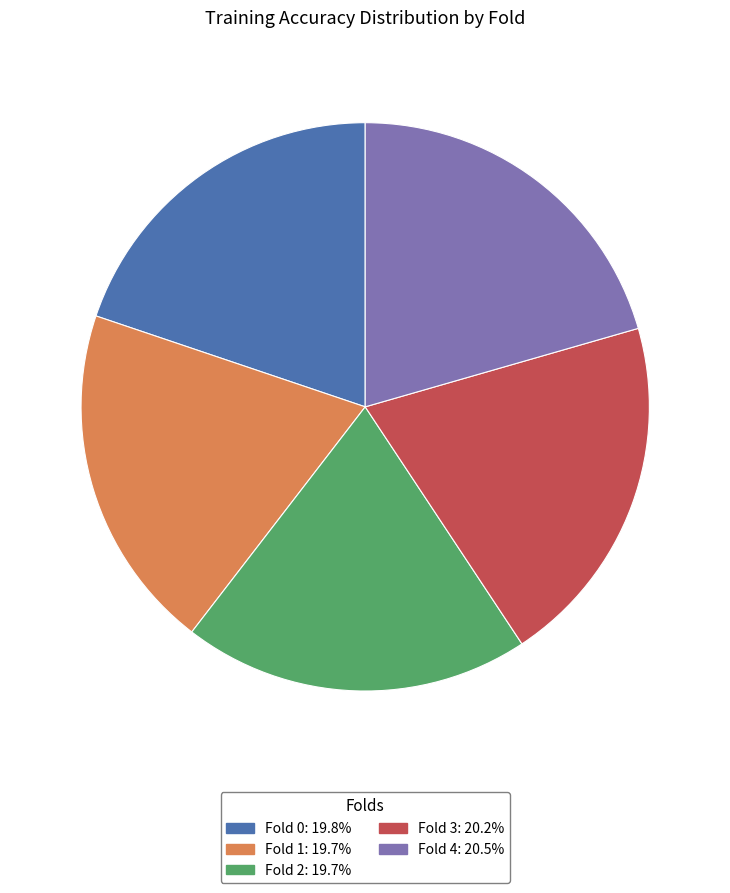

Is Fold 4 the majority of the pie?

No